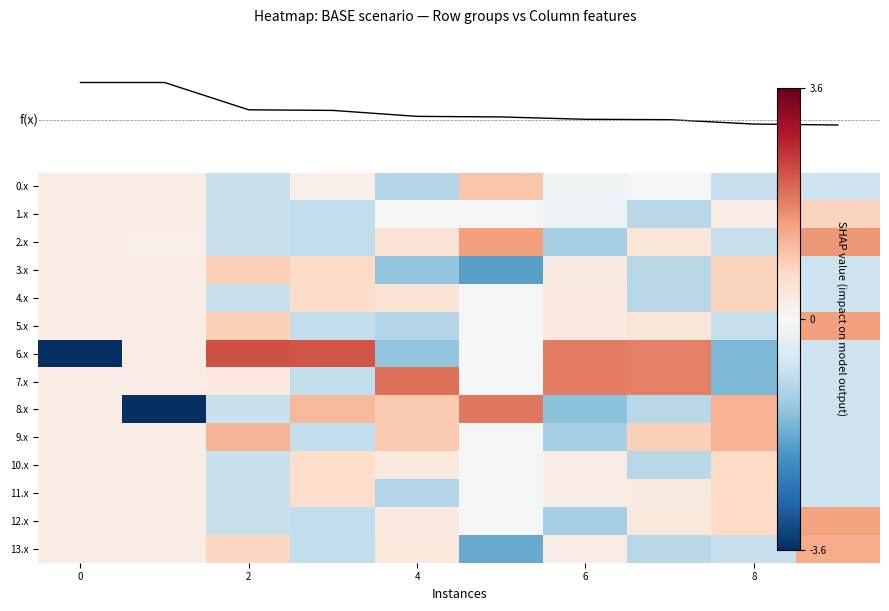

Rank the series by their maximum value, from lowest to highest.

10.x, 11.x, 1.x, 4.x, 3.x, 0.x, 9.x, 13.x, 12.x, 5.x, 2.x, 8.x, 7.x, 6.x